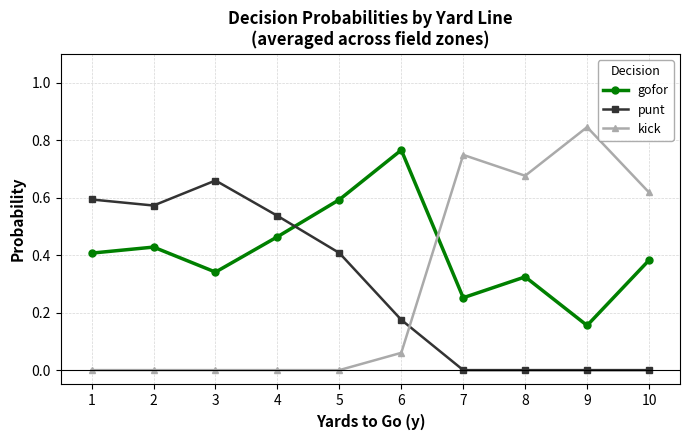

The value of kick at 6 is 0.0. True or false?

False